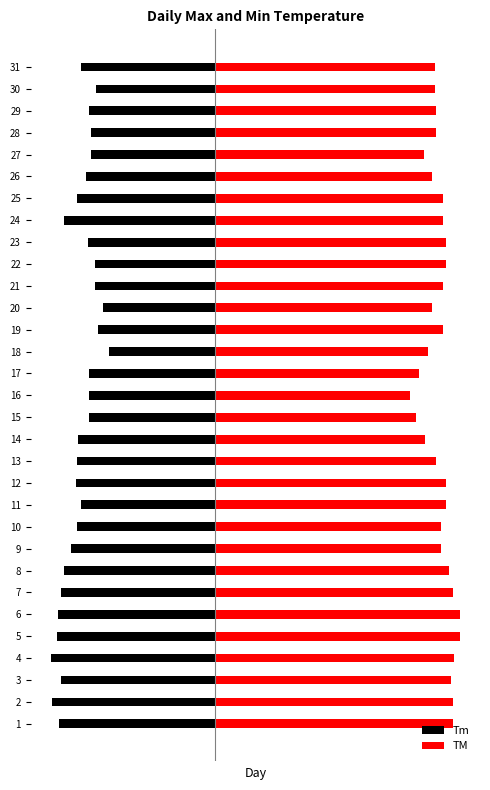

How many values in the TM series are below 36?

13